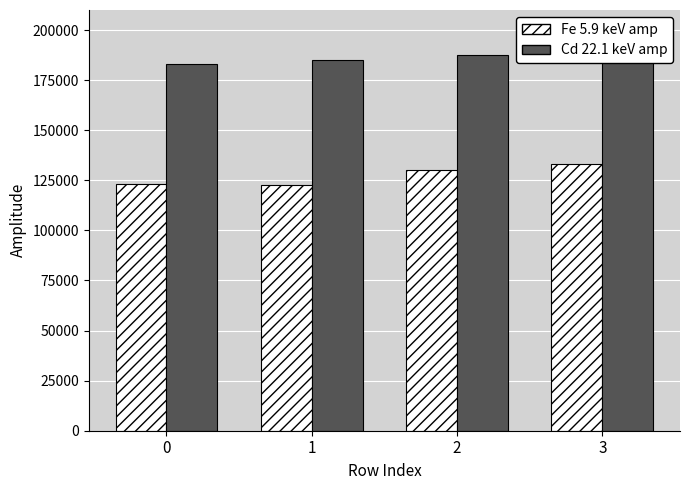

How many distinct data groups are displayed?

2